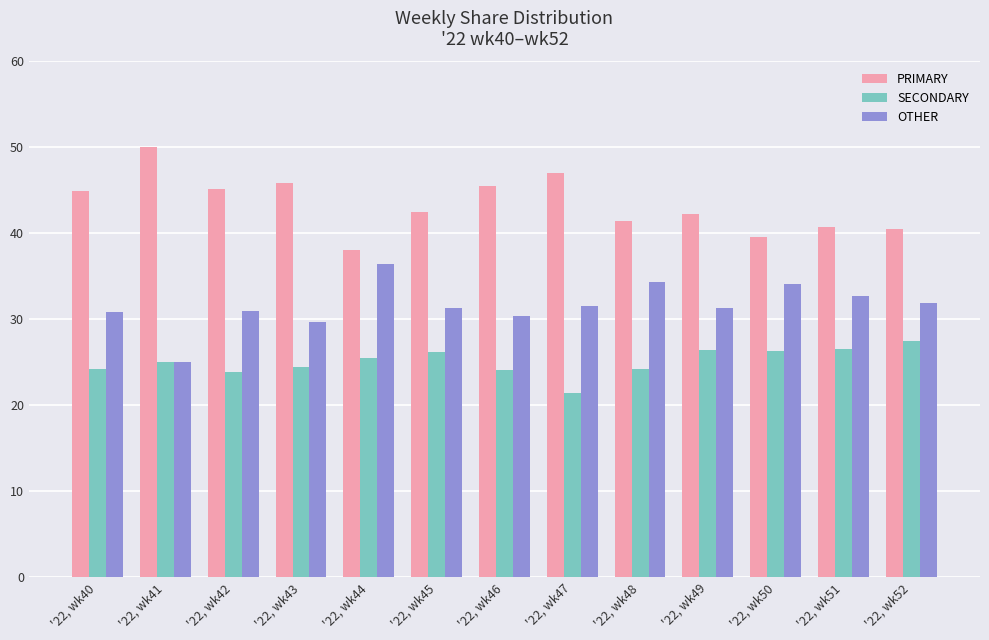

Is the value of OTHER at '22, wk40 greater than the value of SECONDARY at '22, wk51?

Yes